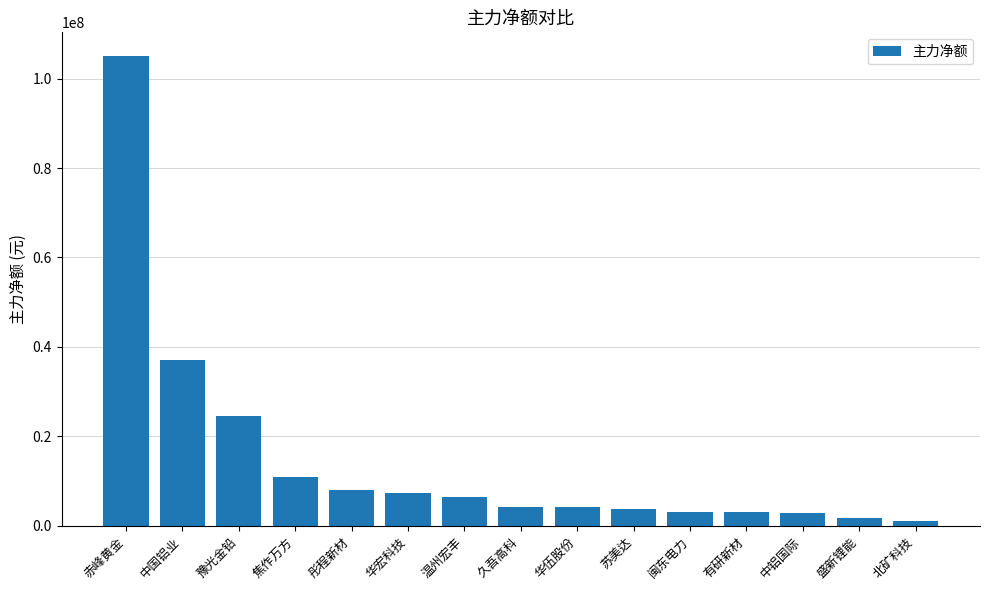

What is the difference between the maximum and second lowest values?

103379479